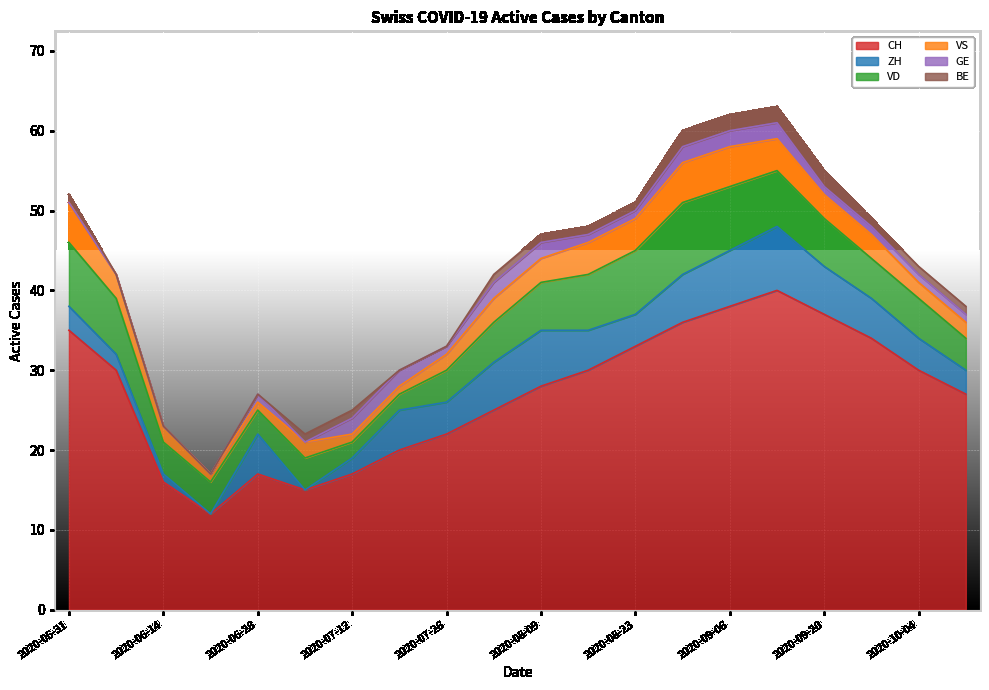

Is the value of VD at 2020-08-02 greater than the value of ZH at 2020-07-05?

Yes